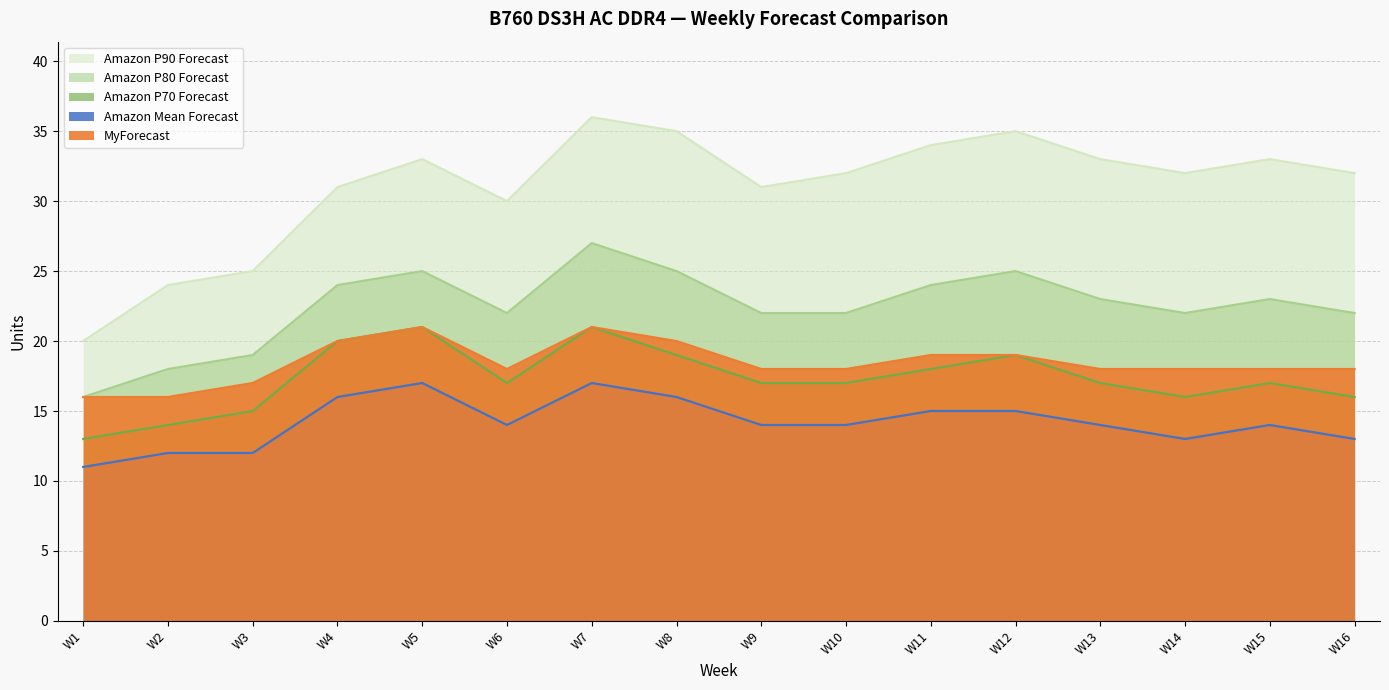

What are all the series names shown in the legend?

Amazon P90 Forecast, Amazon P80 Forecast, Amazon P70 Forecast, Amazon Mean Forecast, MyForecast